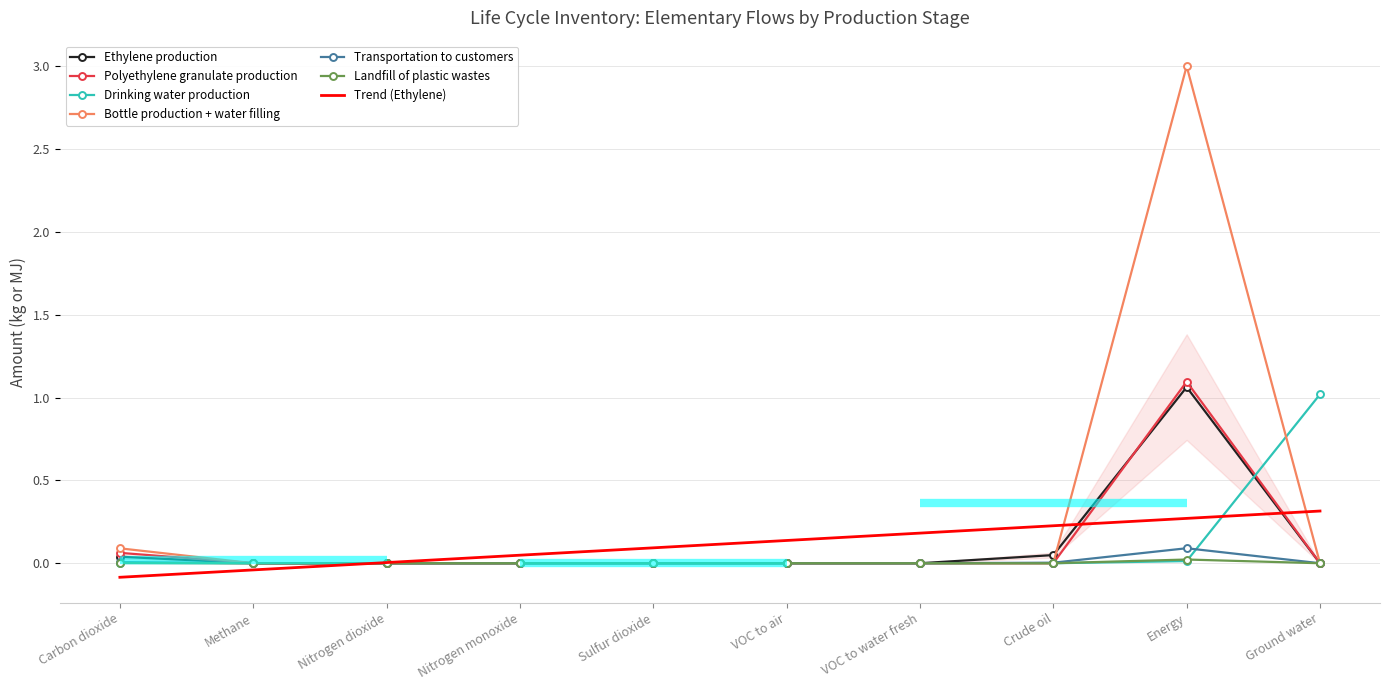

After their last crossing, which series has the higher values: Bottle production + water filling or Landfill of plastic wastes?

Bottle production + water filling